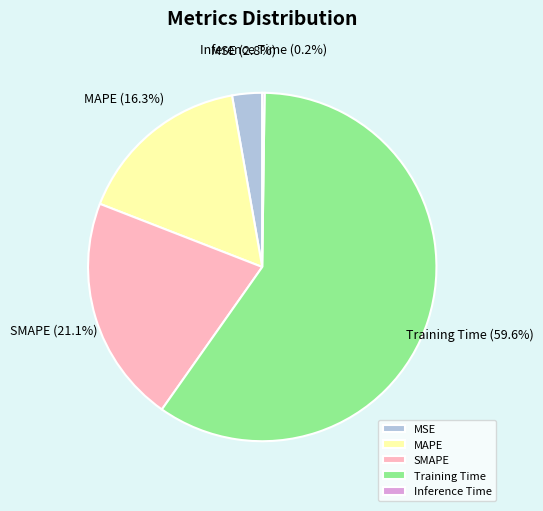

Is there any slice that represents more than half of the pie?

Yes